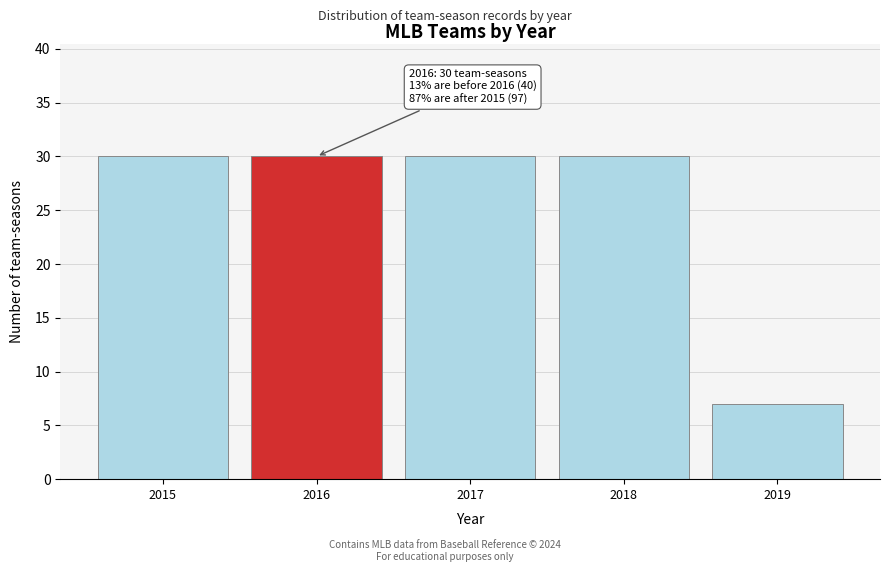

Reading left to right, transcribe all the data shown in this chart.

30	30	30	30	7